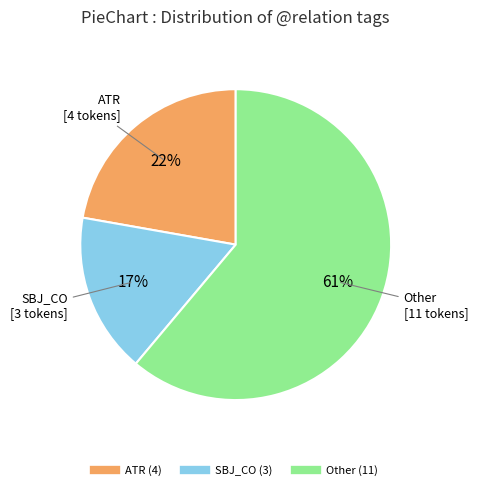

To the nearest percent, what is the difference between the largest and smallest slice percentages?

44%